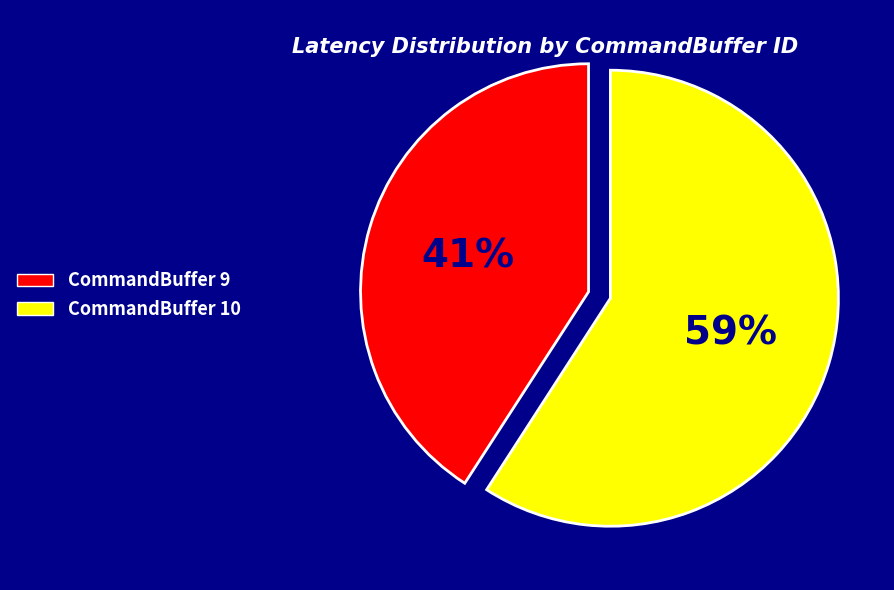

How many segments does this pie chart have?

2